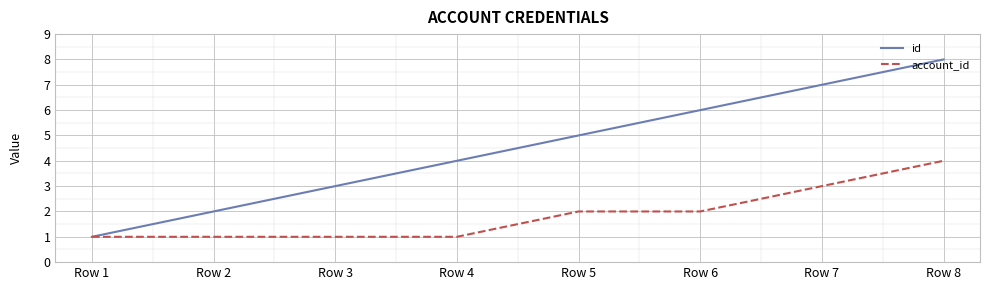

The value of account_id at Row 7 is 5. True or false?

False